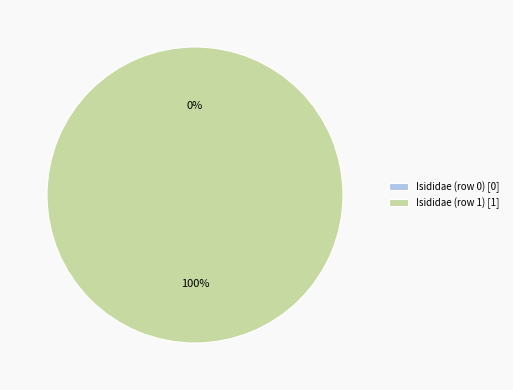

The Isididae (row 1) slice represents 100% of the pie. True or false?

True